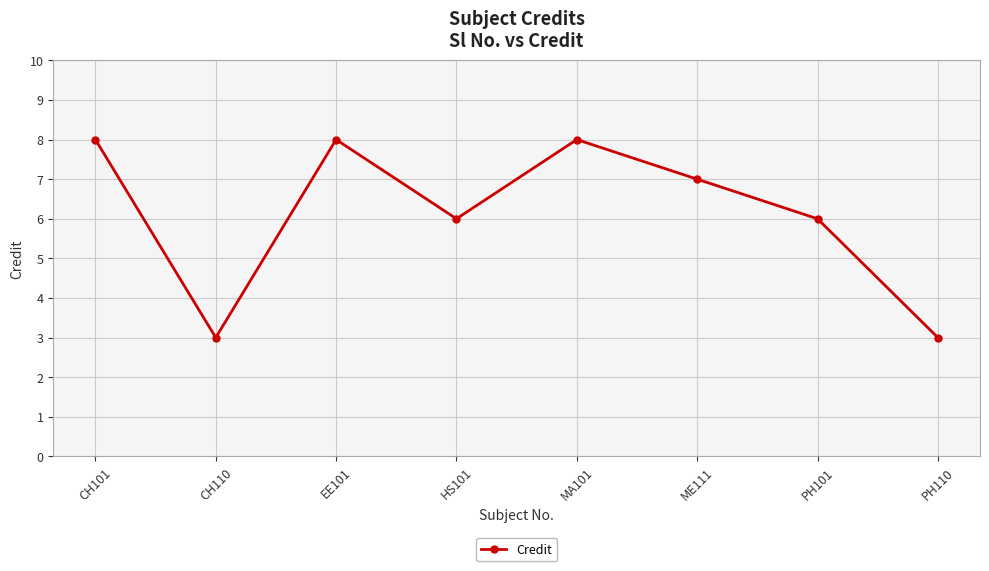

How many values are below 7?

4